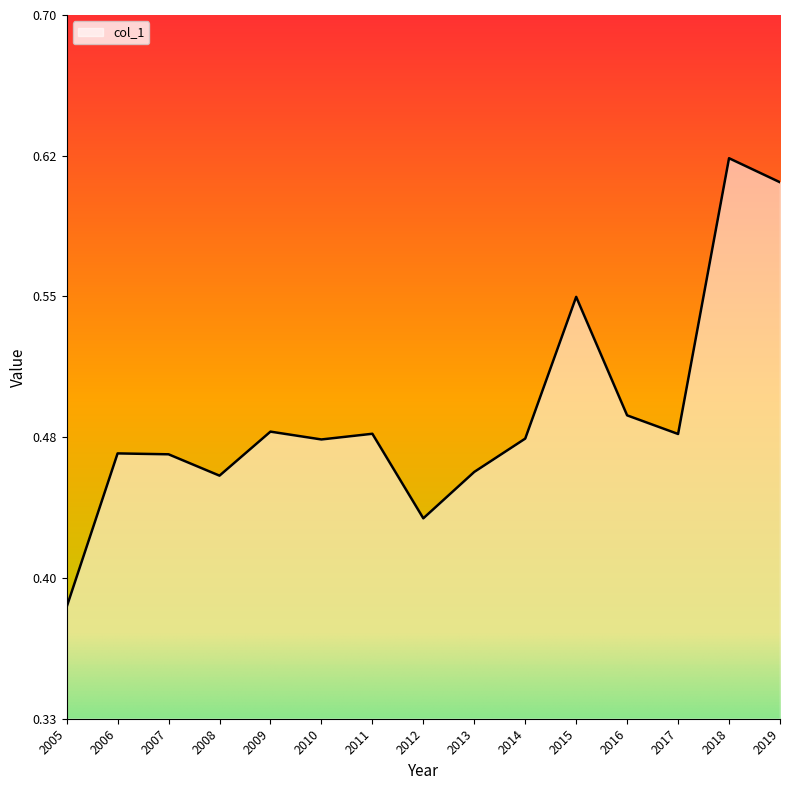

Is it true that the value at 2011 is 0.8?

False